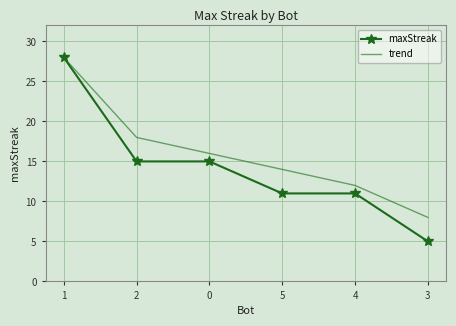

What is the approximate value of maxStreak at 1?

28